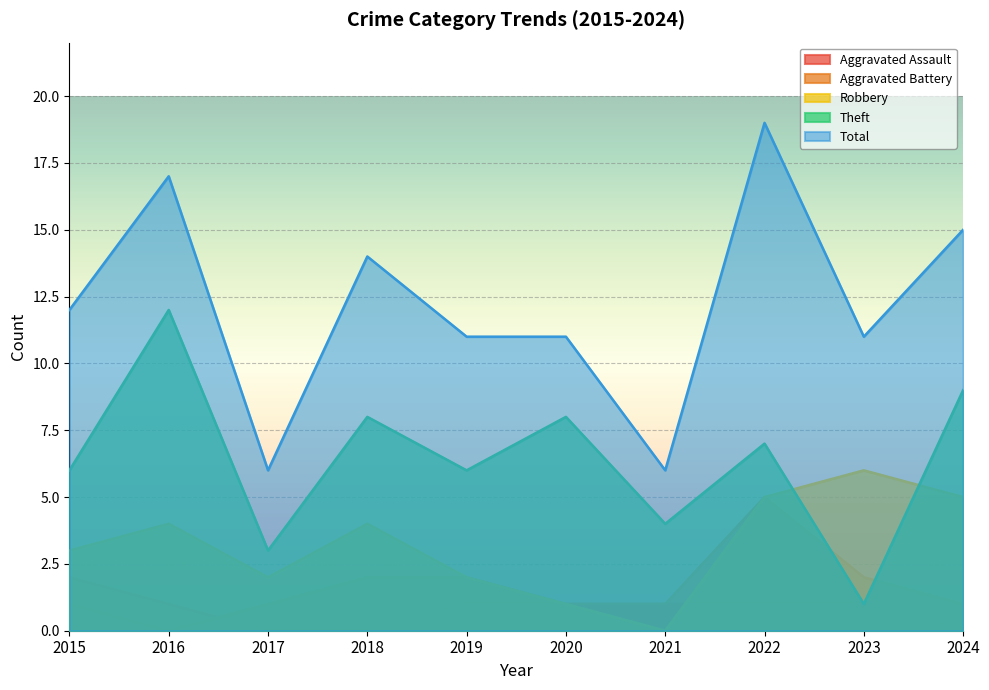

How many lines are shown in the chart?

5